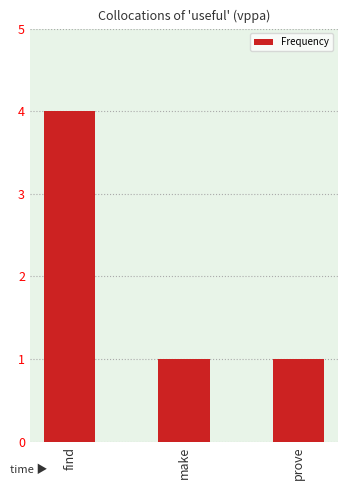

Reading left to right, extract all data points from this chart.

4	1	1